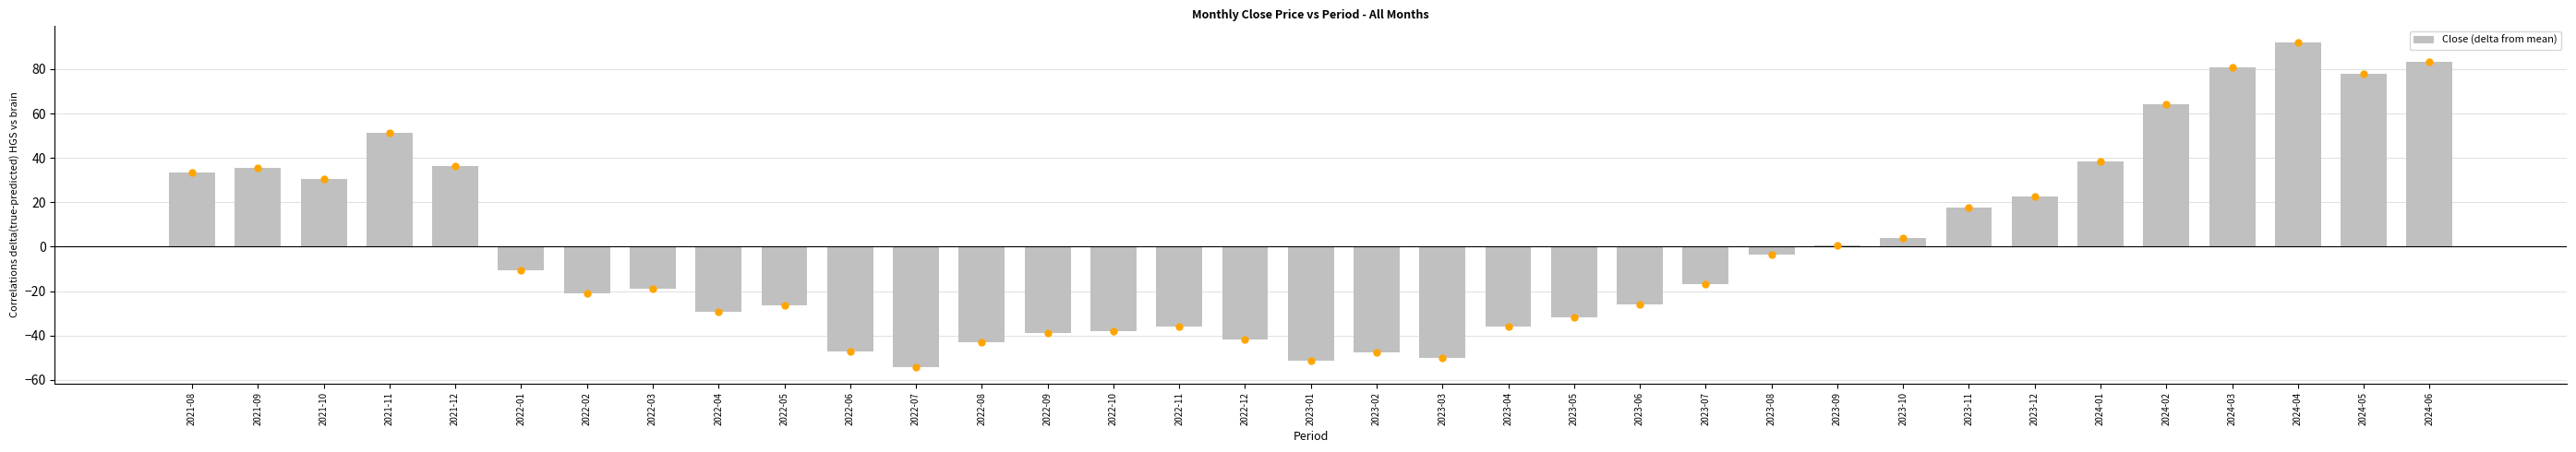

What is the maximum value shown in the chart?

92.1